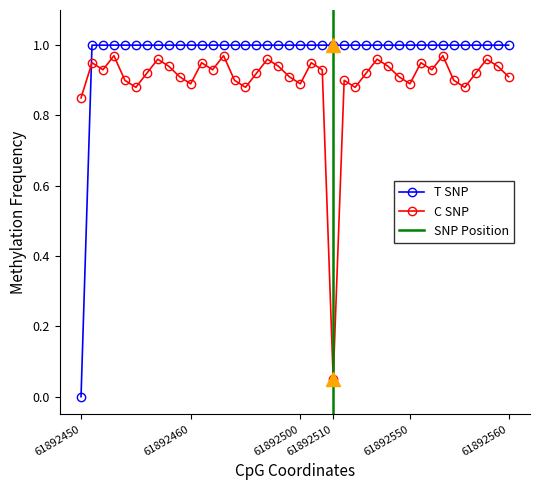

Which series has the largest total across all categories?

T SNP